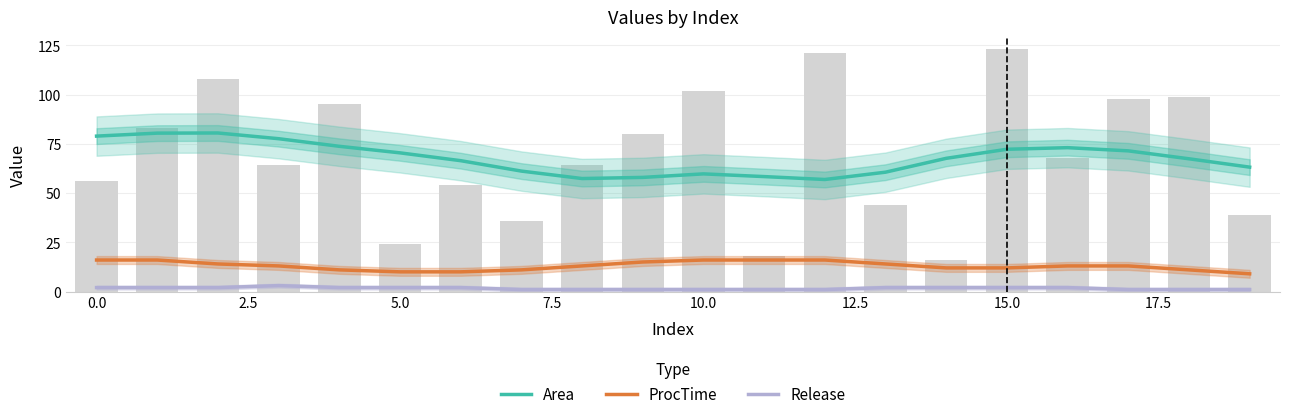

Rank the series at 18 from lowest to highest value.

Release, ProcTime, Area, Due (bars)